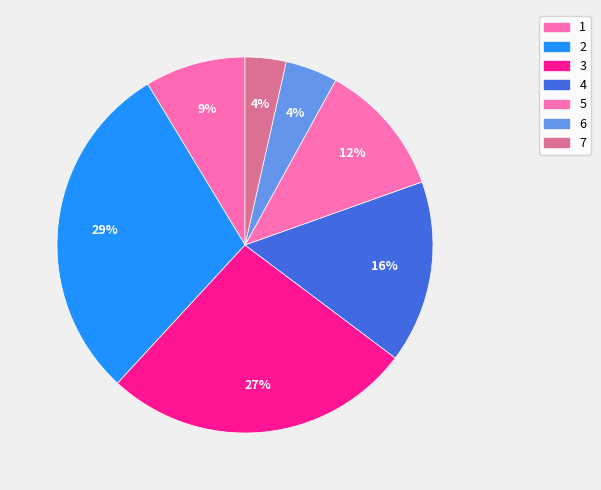

Count the number of slices in the pie.

7